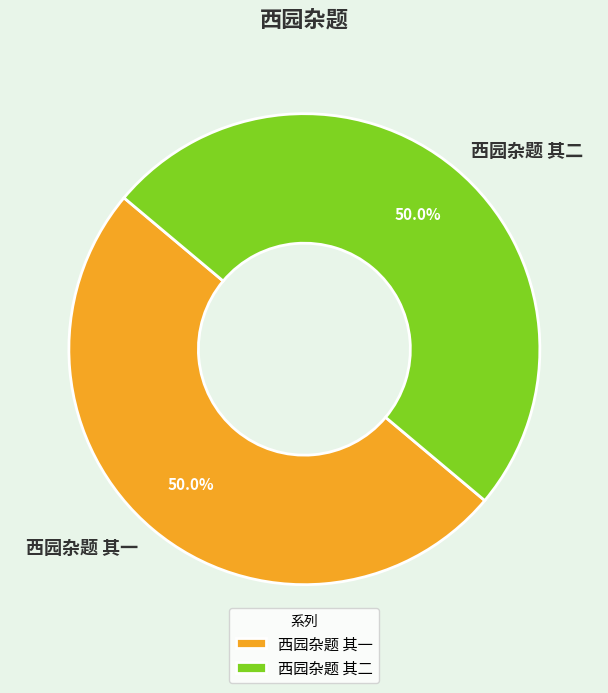

What is the ratio of the value at 西园杂题 其二 to the value at 西园杂题 其一?

1.0